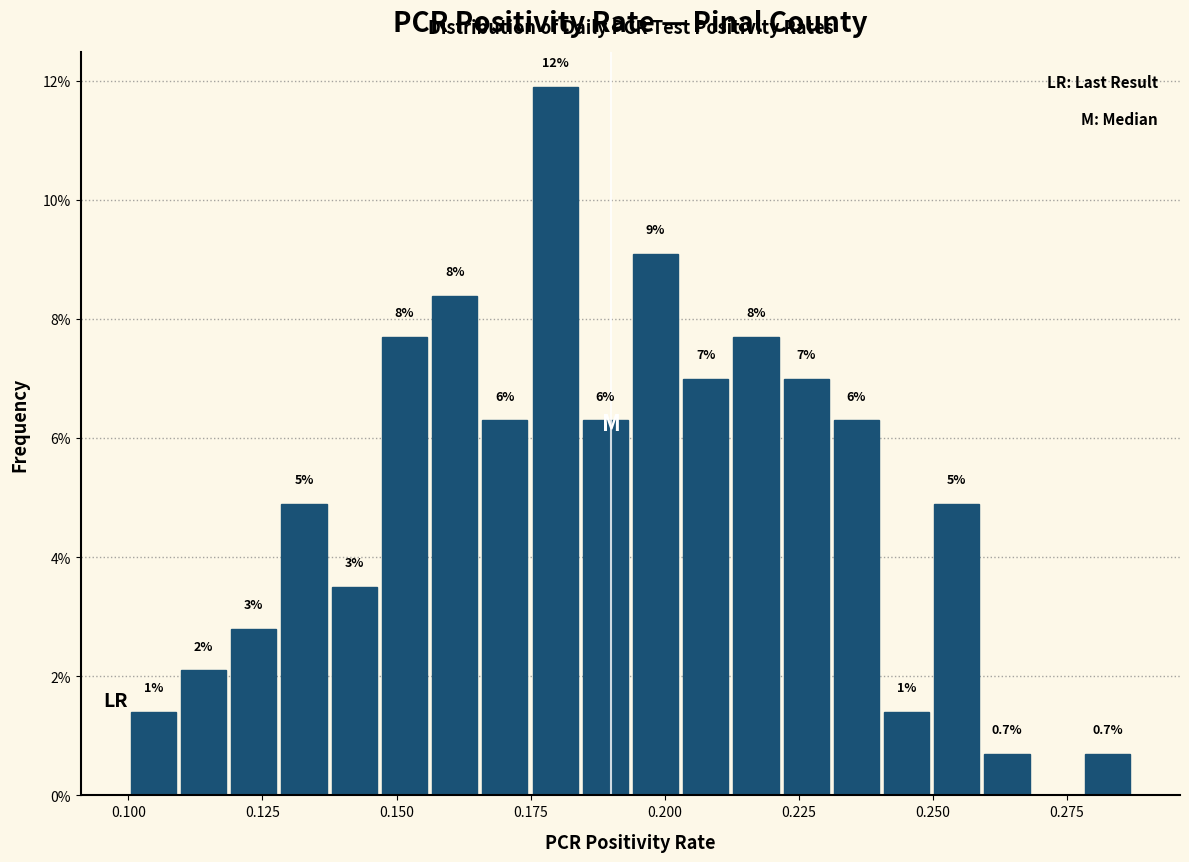

Around what value on the x-axis is the tallest bar? Give the approximate position of its centre, as read against the axis.

0.180